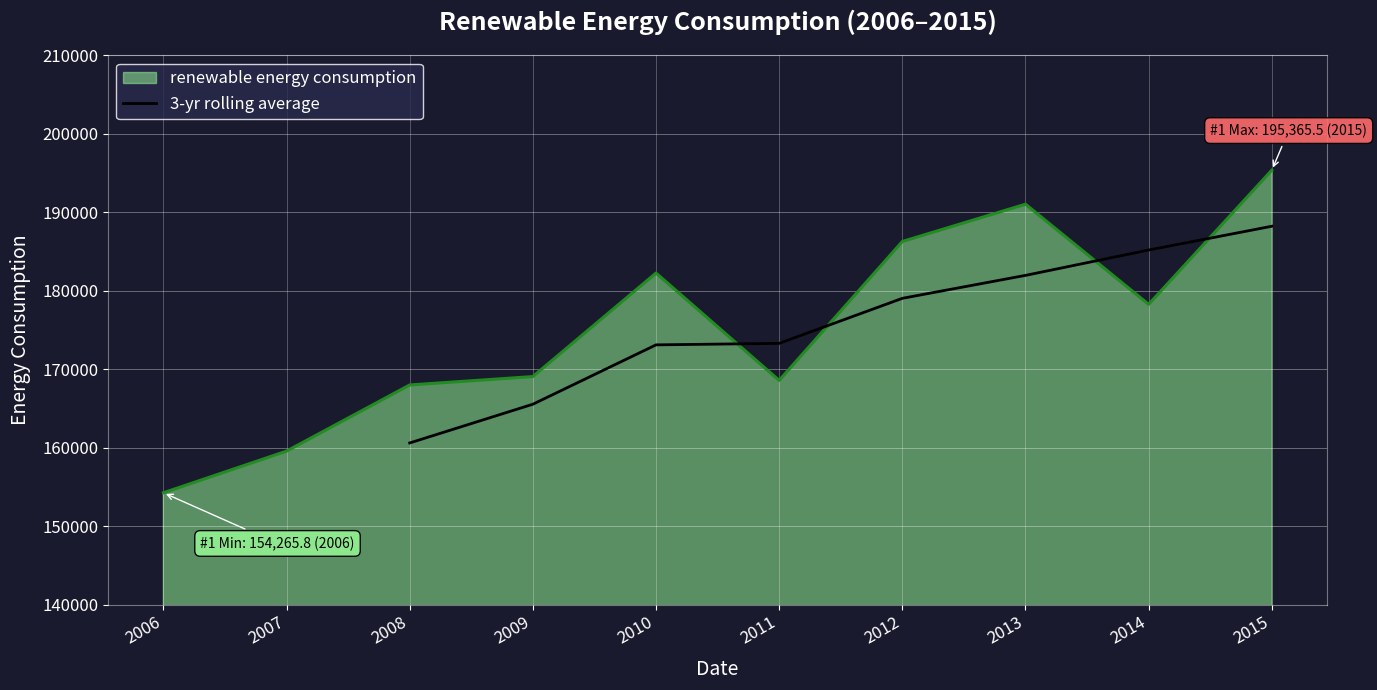

How many data points does each series have?

8